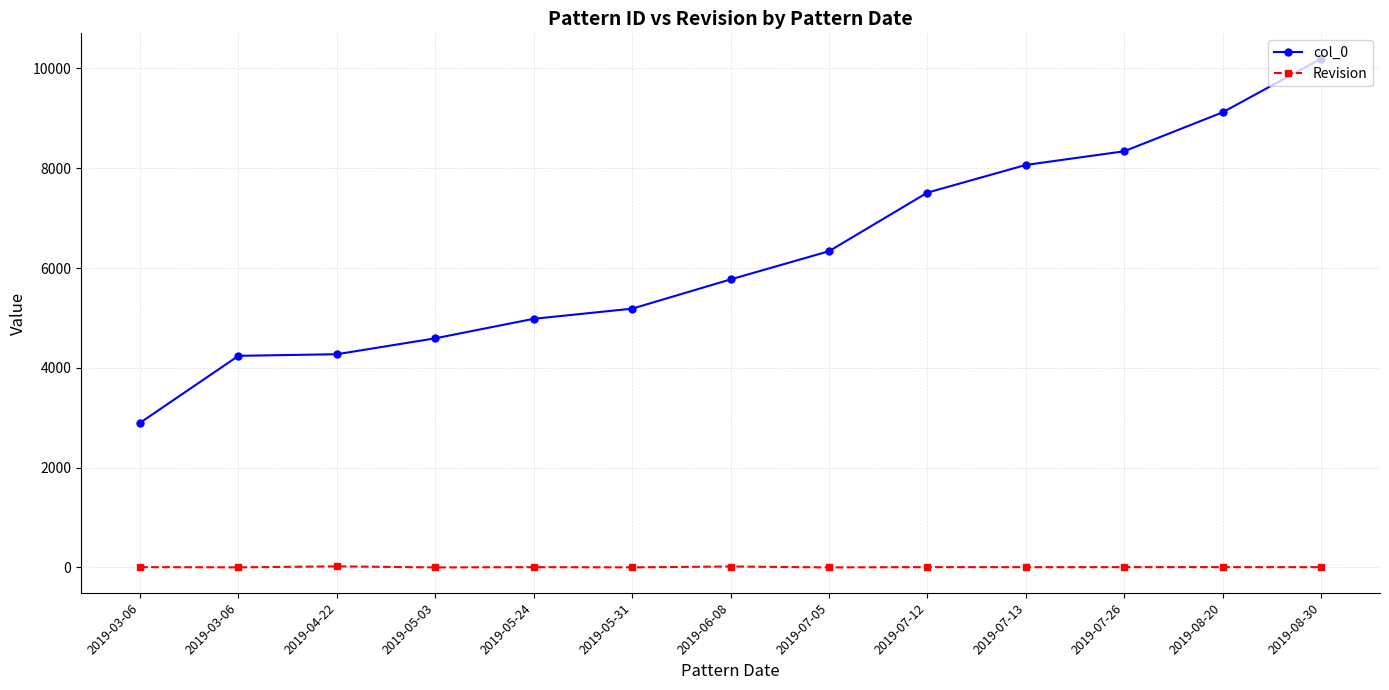

True or false: Revision has more than 1 points higher than both neighbors.

True